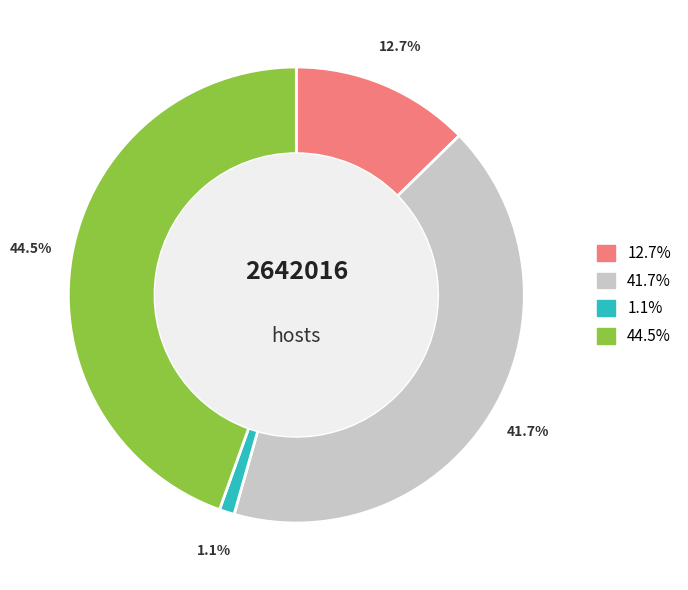

What percentage is NOT represented by 41.7%?

58.3%